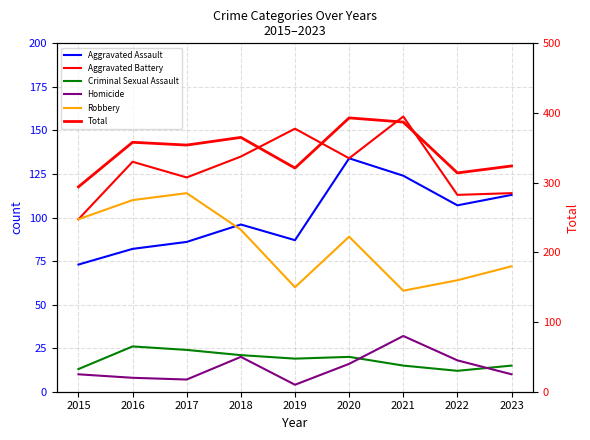

True or false: Homicide has a value of 4 at 2019.

True